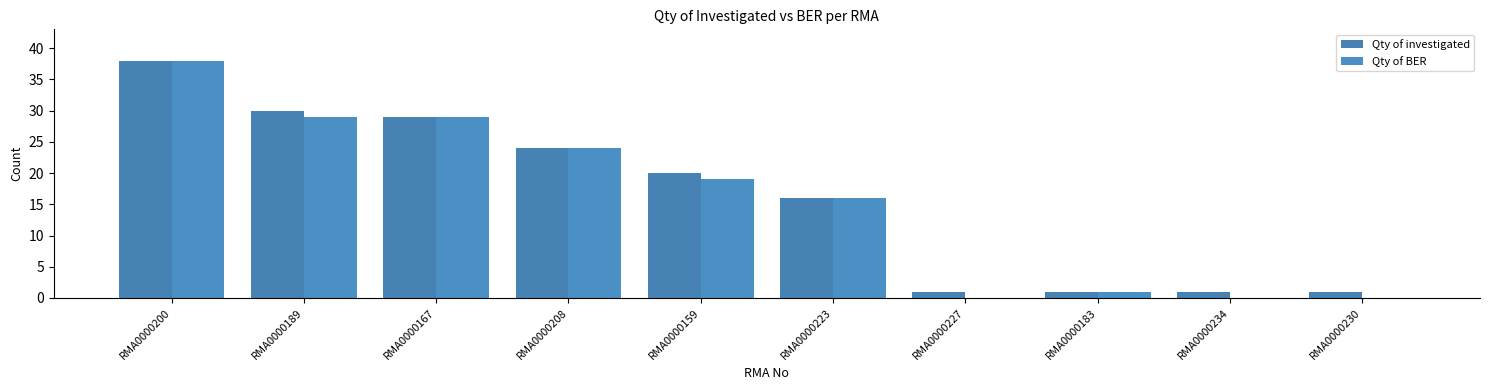

How many data points does each series have?

10